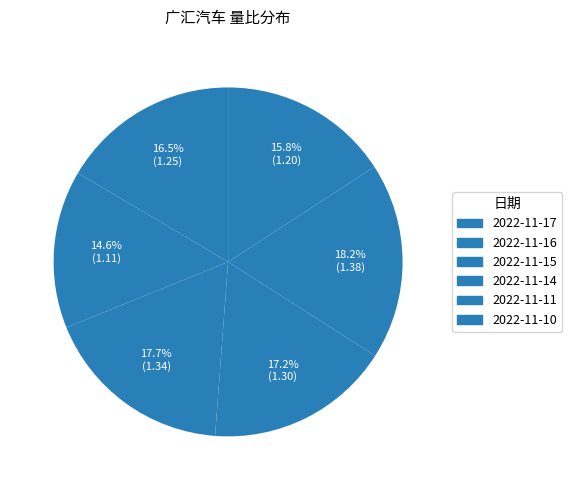

Count the number of slices in the pie.

6